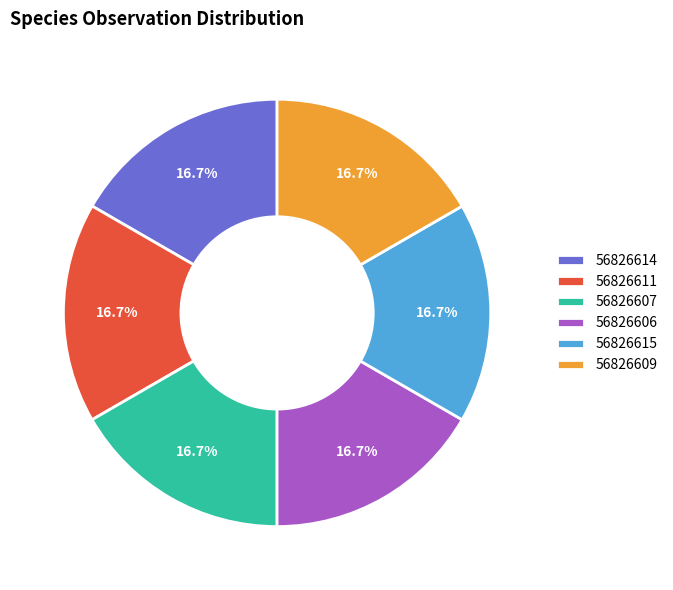

What is the ratio of the value at 56826609 to the value at 56826611?

1.0